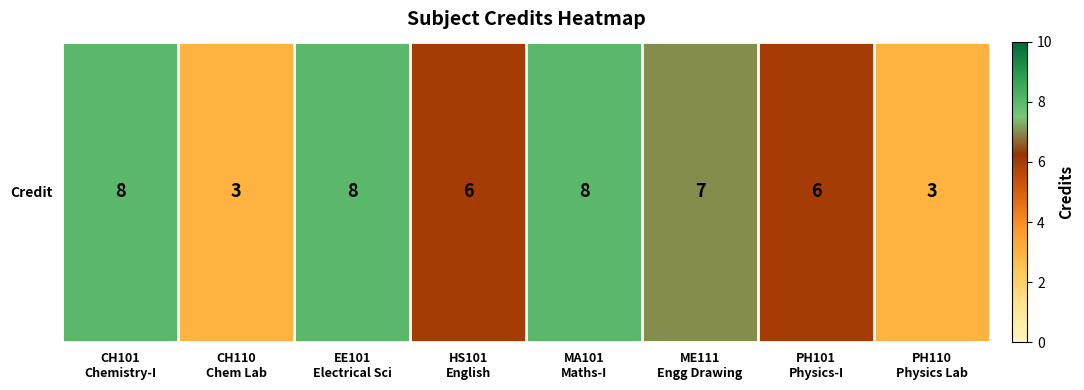

True or false: the data shows 2 at PH110
Physics Lab.

False